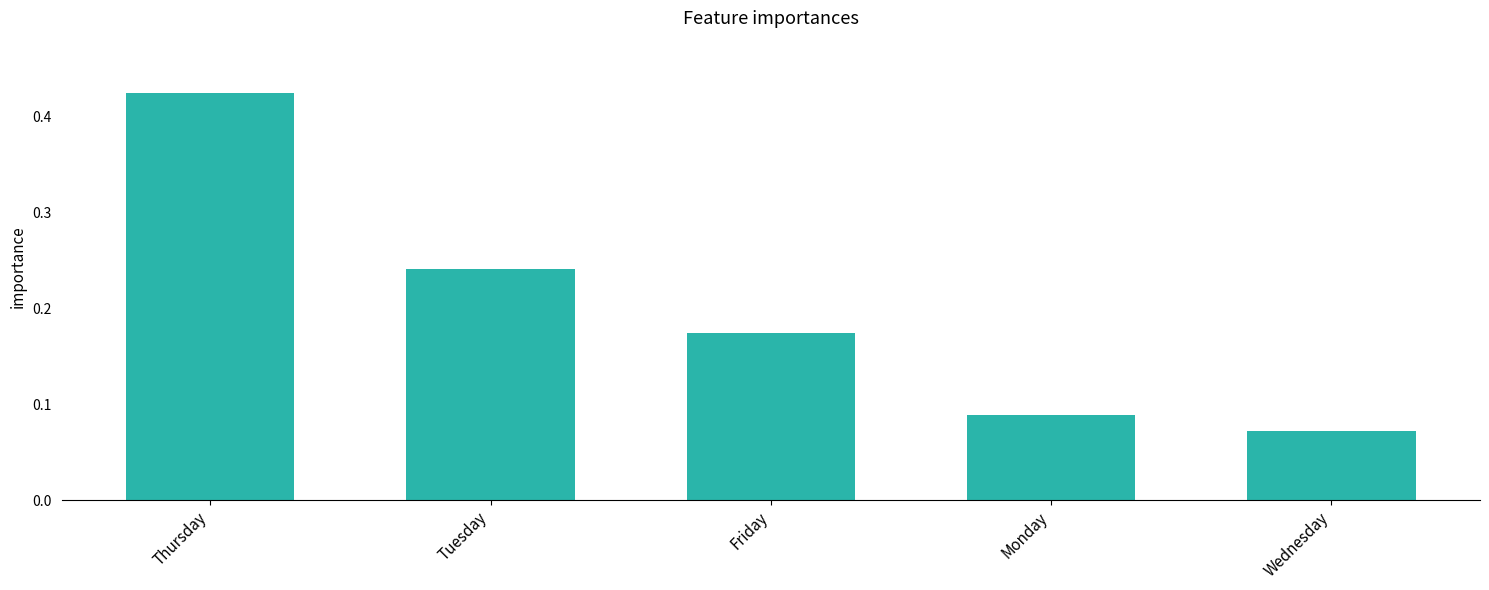

The chart shows a value of 0.6 at Thursday. True or false?

False